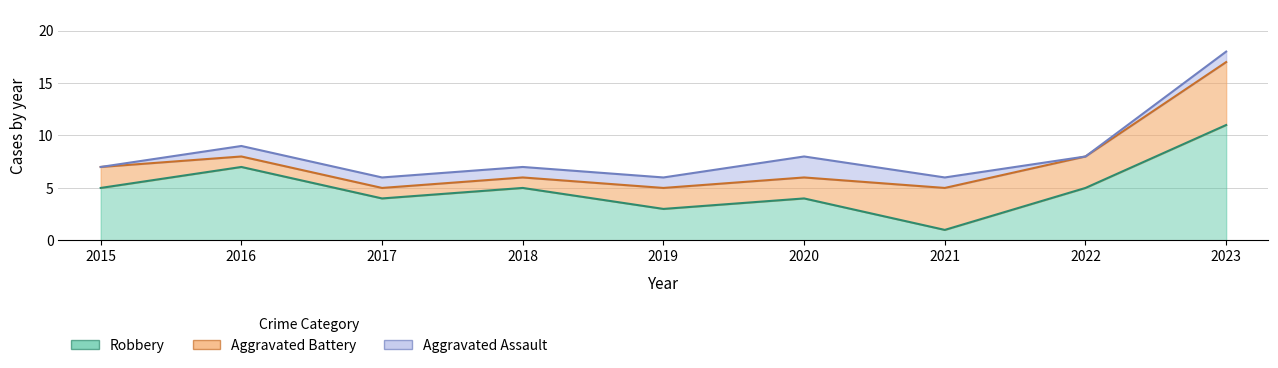

Reading left to right, transcribe all the data shown in this chart.

Aggravated Assault: 2015=0	2016=1	2017=1	2018=1	2019=1	2020=2	2021=1	2022=0	2023=1
Aggravated Battery: 2015=2	2016=1	2017=1	2018=1	2019=2	2020=2	2021=4	2022=3	2023=6
Robbery: 2015=5	2016=7	2017=4	2018=5	2019=3	2020=4	2021=1	2022=5	2023=11